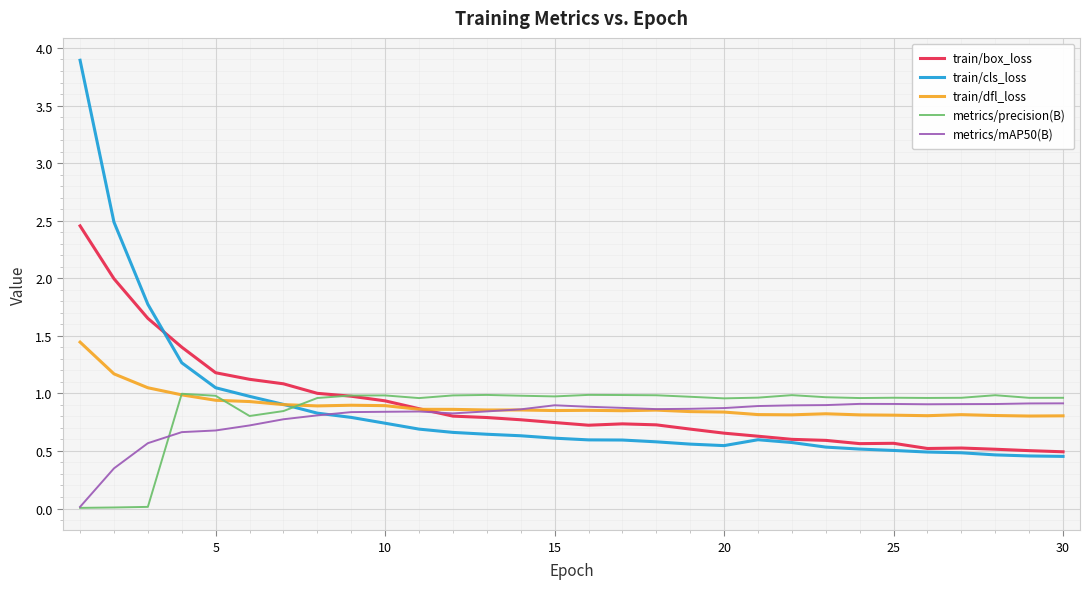

Which series has the largest range (max minus min)?

train/cls_loss